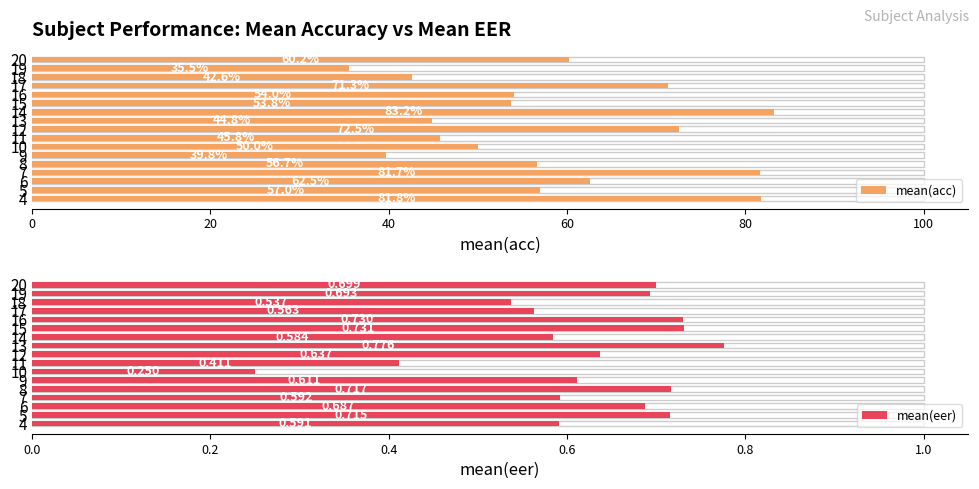

True or false: mean(acc) has a value of 80.0 at 13.

False